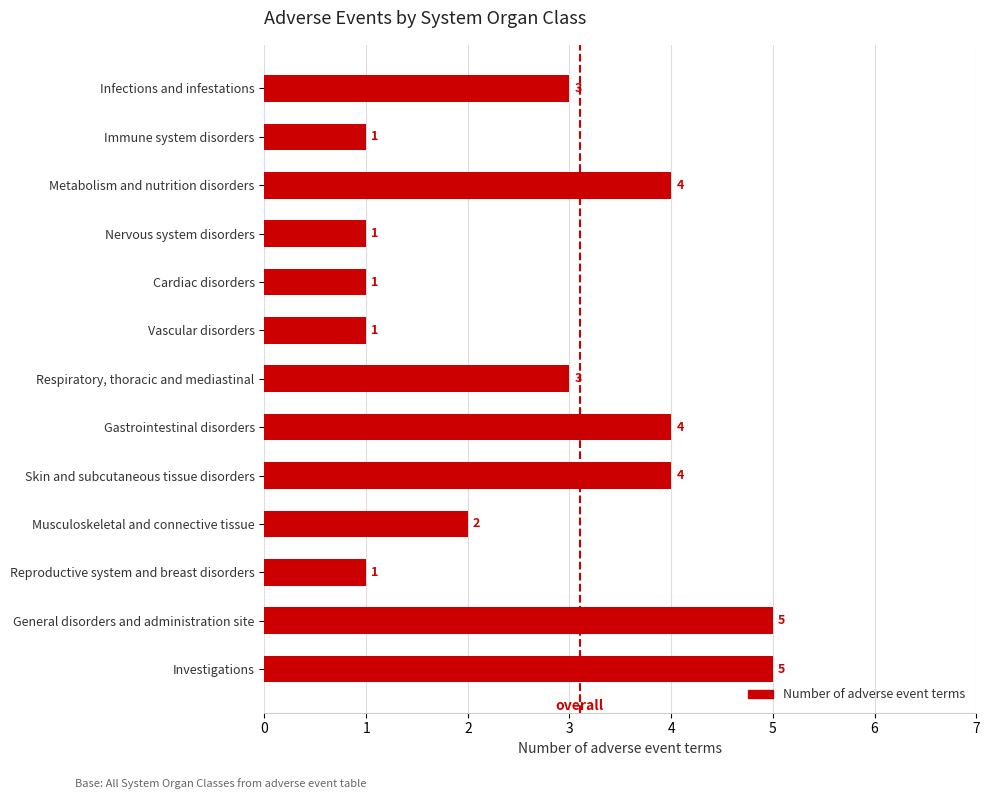

The chart shows a value of 7 at General disorders and administration site. True or false?

False